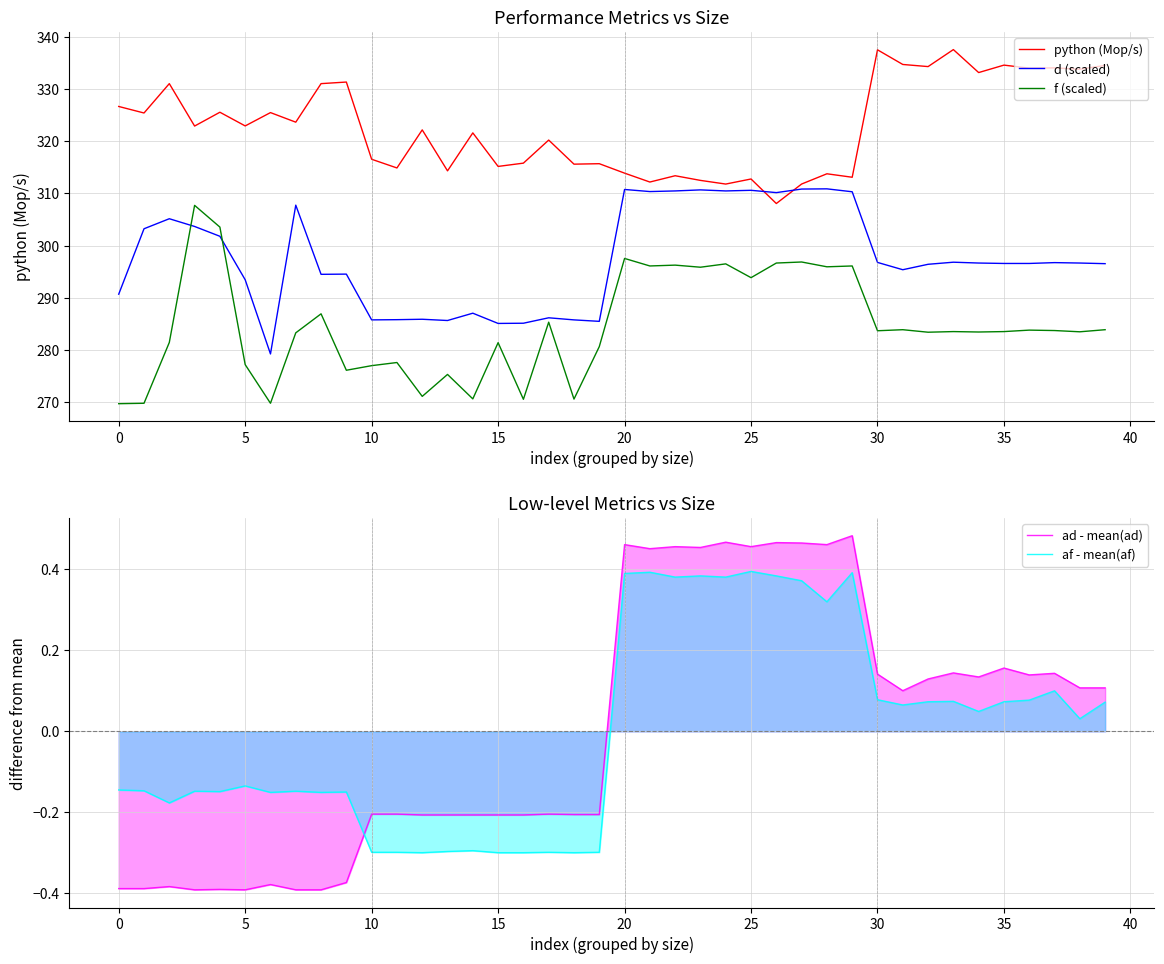

Which series ends up on top after the final intersection of d (scaled) and f (scaled)?

d (scaled)